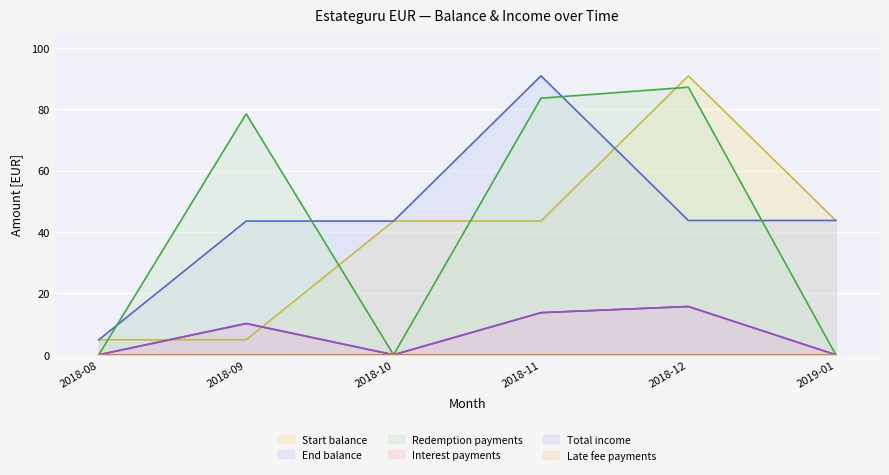

How many interior local peaks does the Interest payments series have?

2